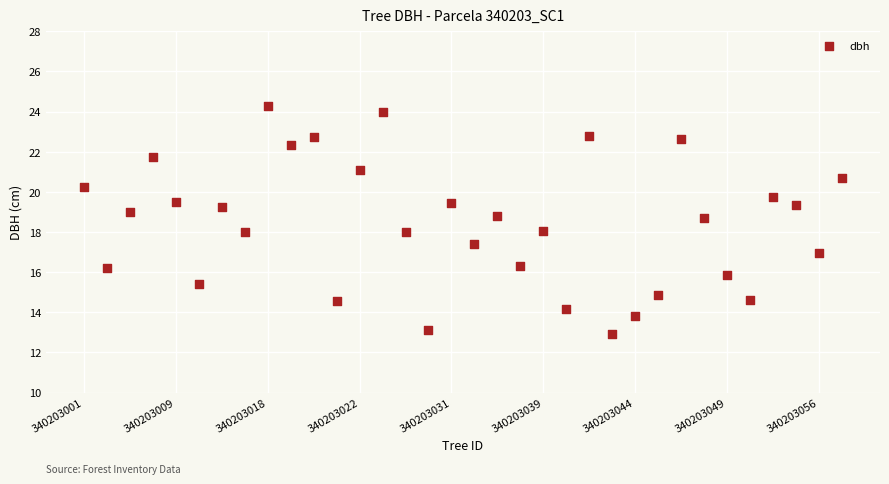

What is the range of Y values (max minus min)?

11.4